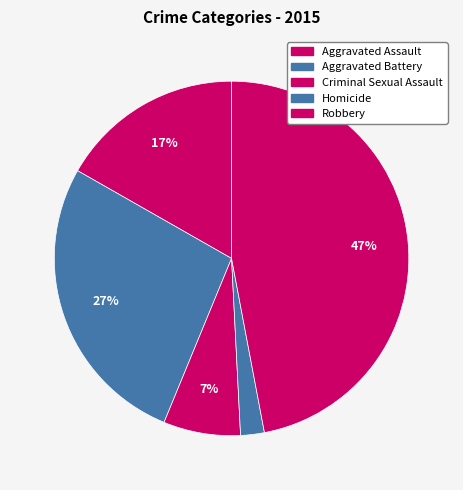

What portion of the pie excludes Criminal Sexual Assault?

93.0%